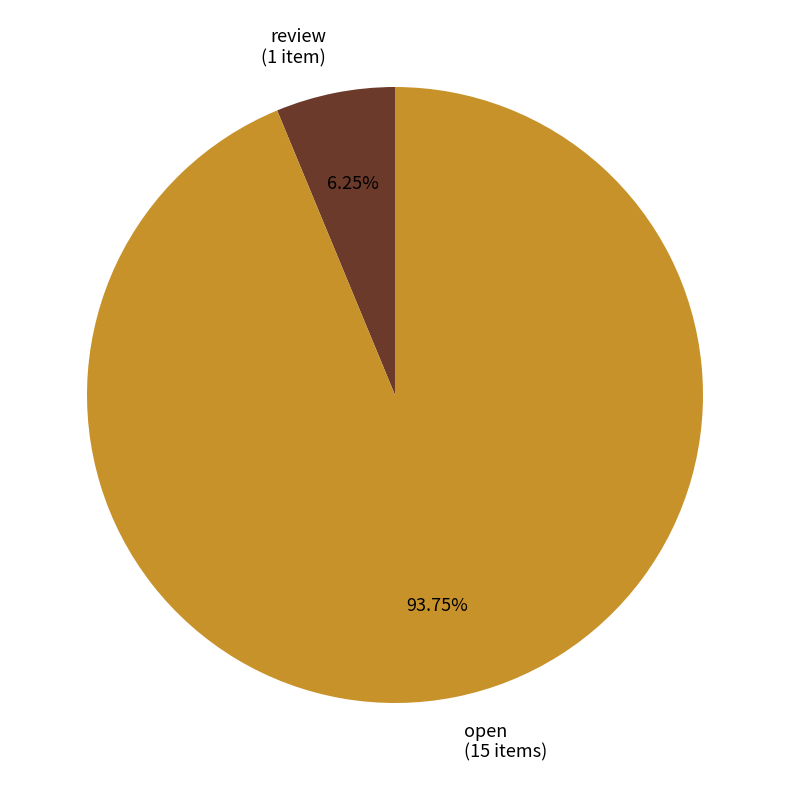

Count the number of slices in the pie.

2